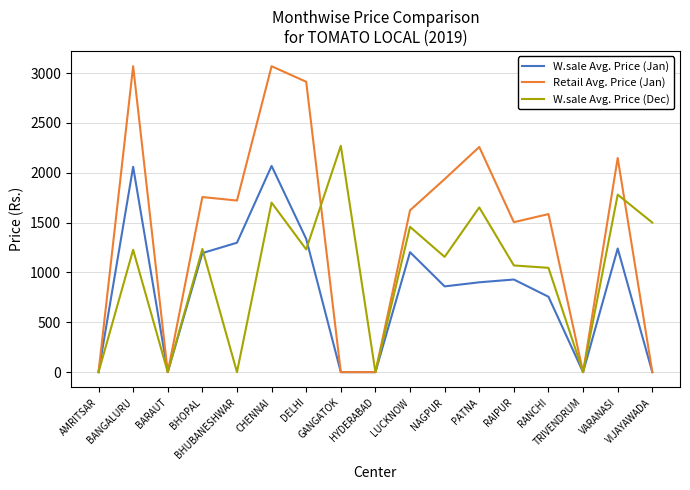

What is the highest value of the W.sale Avg. Price (Dec) series?

2270